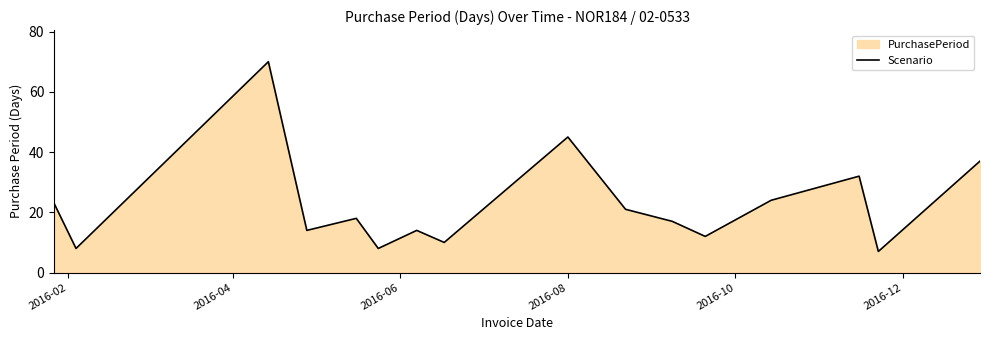

What is the smallest value displayed?

7